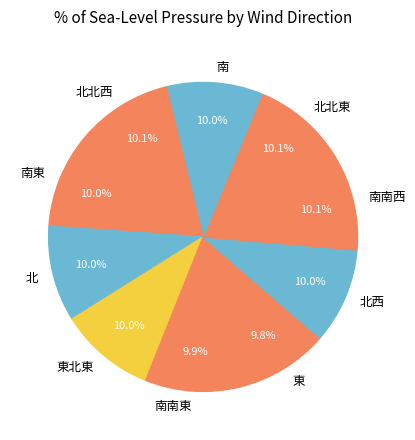

True or false: 南東 accounts for 10% of the total.

True